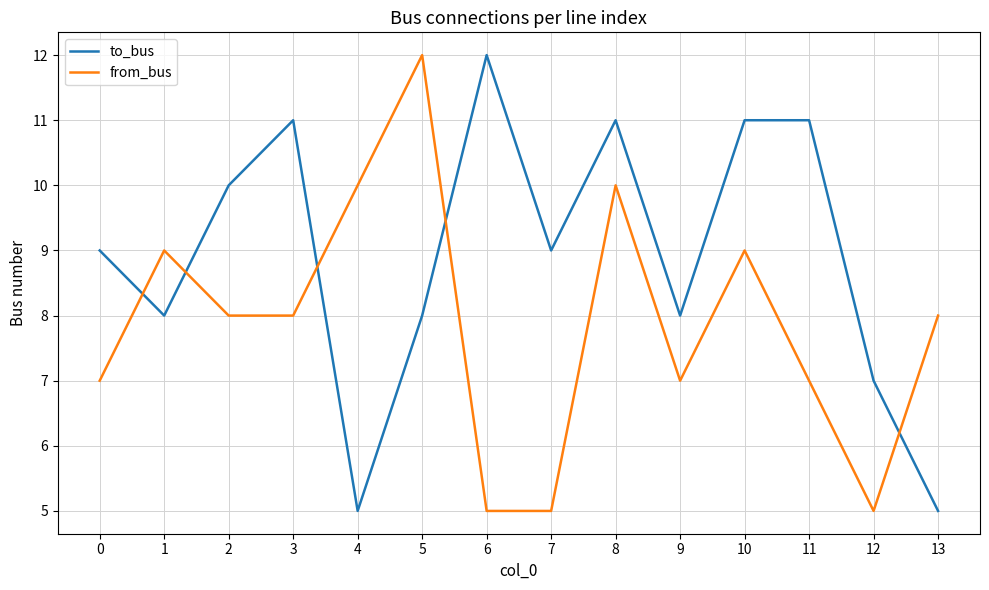

At 6, list the series in order from largest to smallest.

to_bus, from_bus